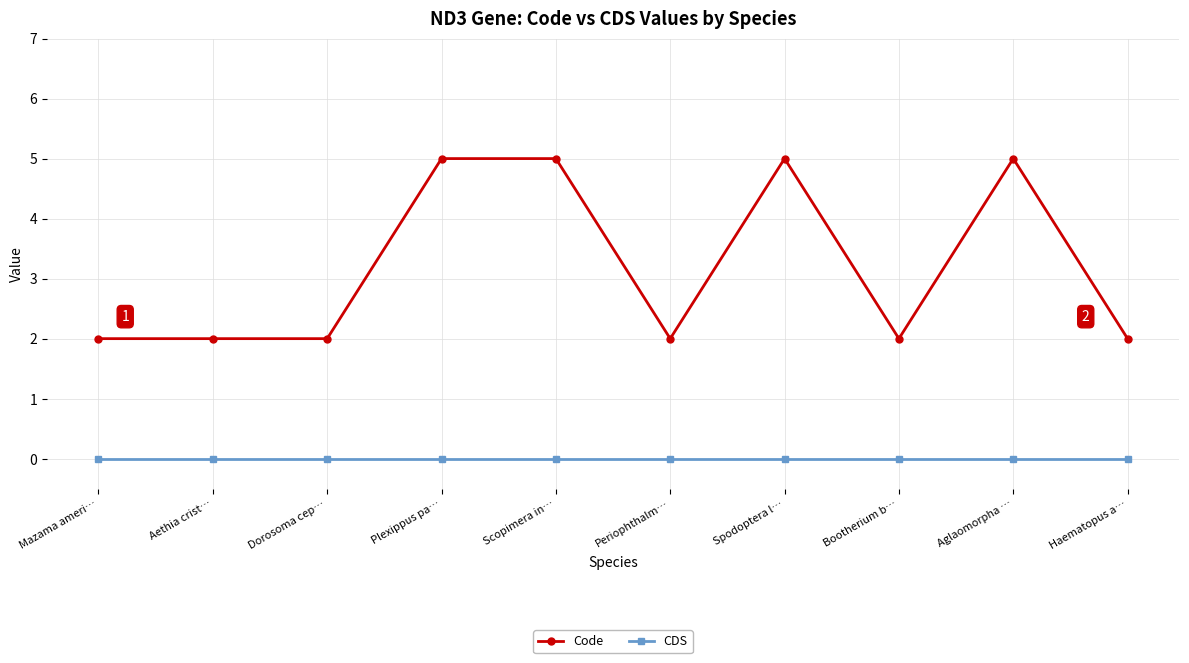

Count the Code values in the range 2 to 5.

10